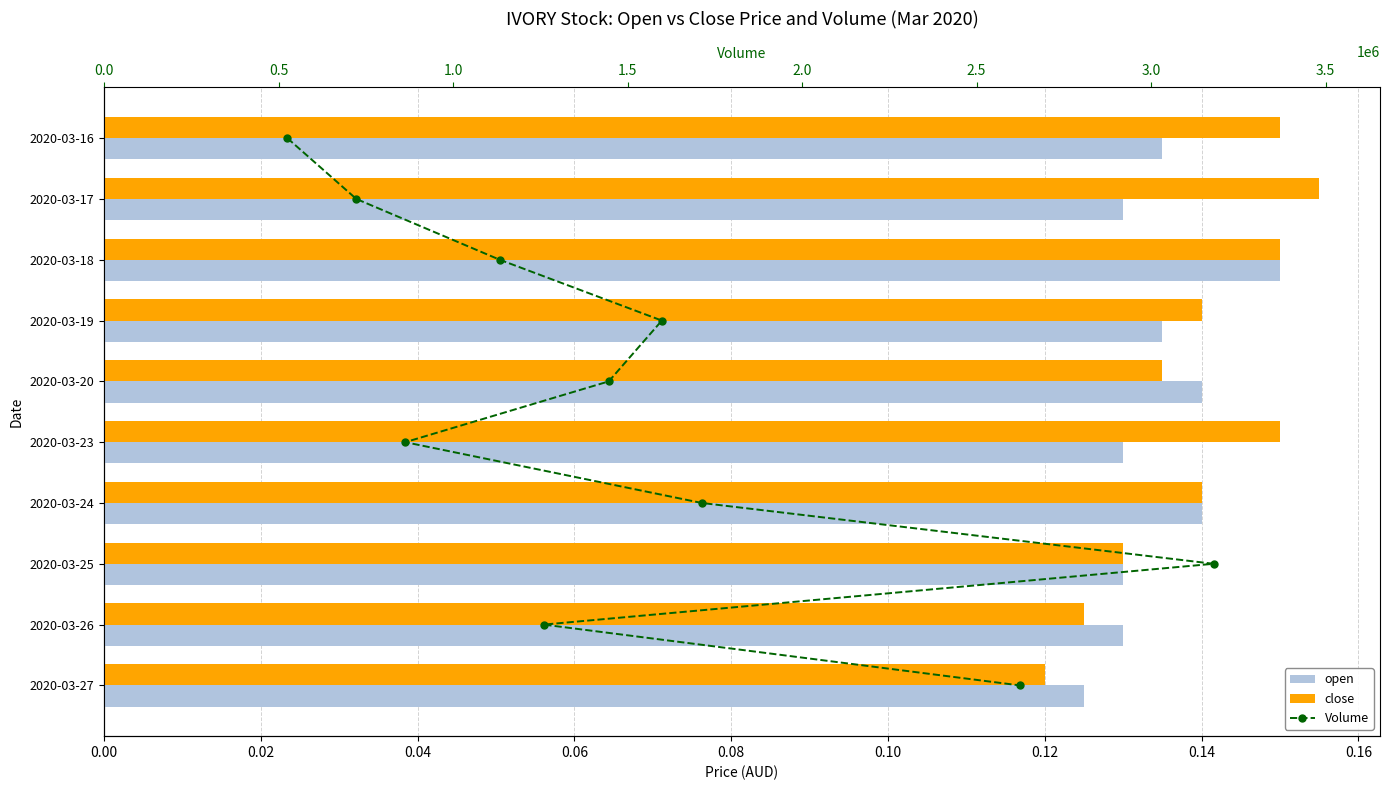

What are all the series names shown in the legend?

open, close, Volume